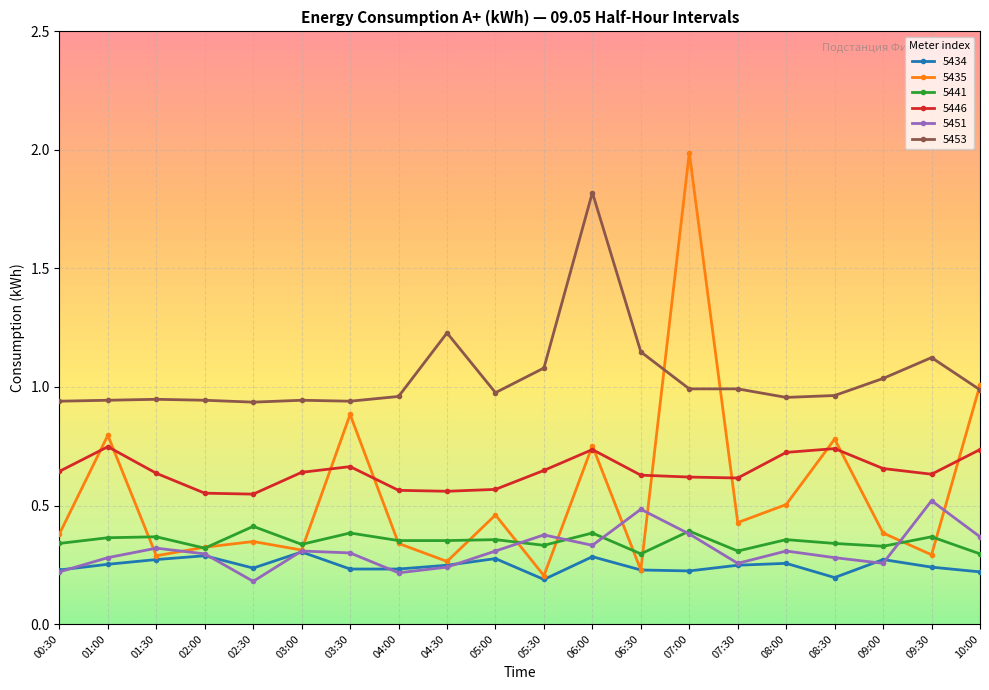

What position from the left is 06:30?

13